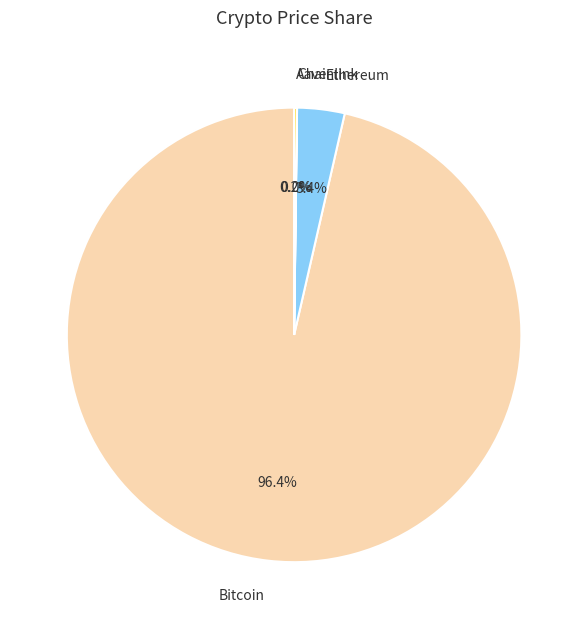

What is the majority slice?

Bitcoin